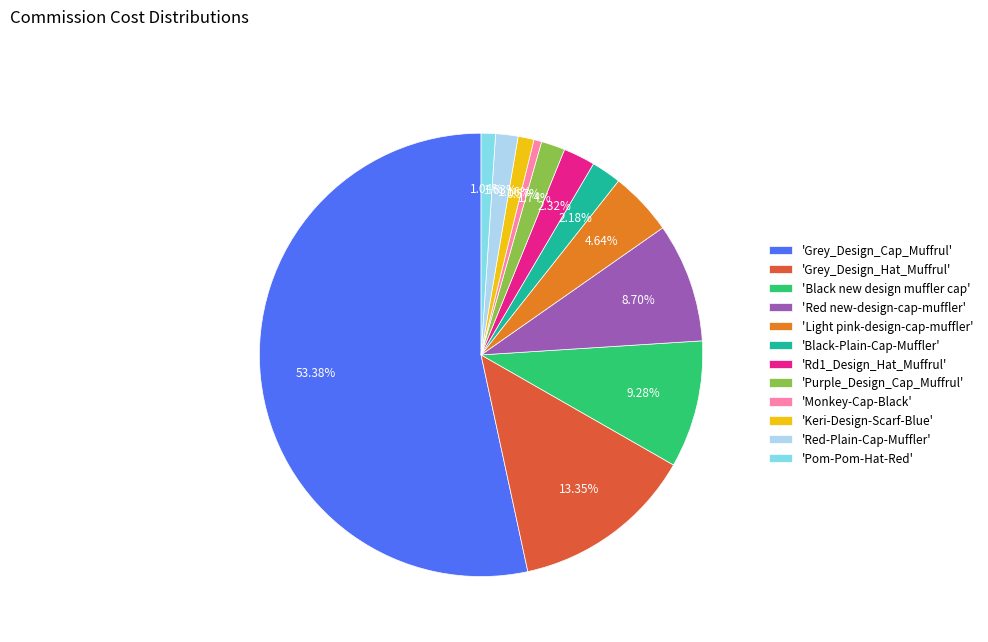

Approximately how many times larger is the value at 'Red new-design-cap-muffler' compared to 'Light pink-design-cap-muffler'?

1.9